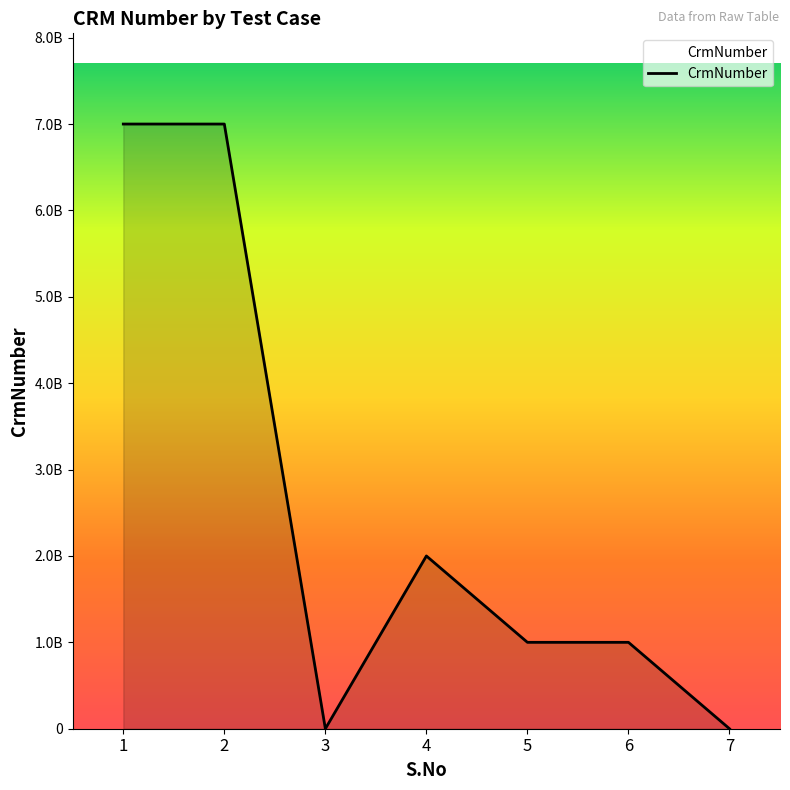

What is the greatest value displayed?

7000216273